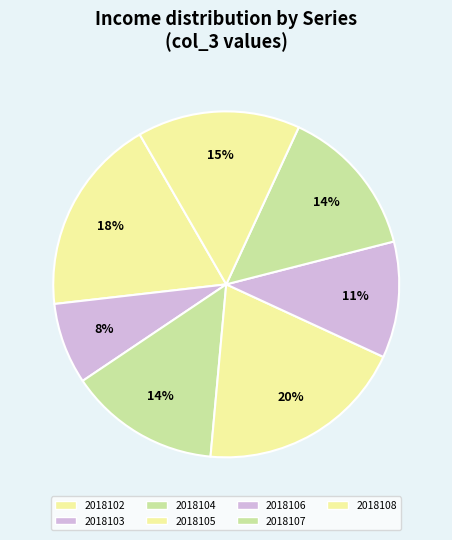

To the nearest percent, what portion does 2018108 represent?

15%